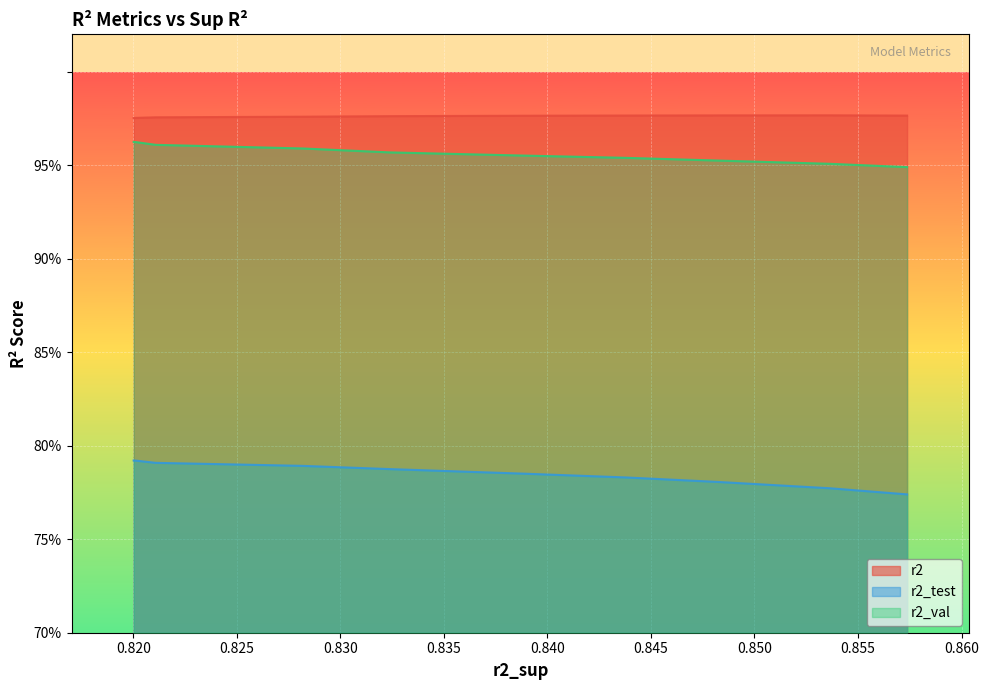

Count the r2 values in the range 0 to 1.

10